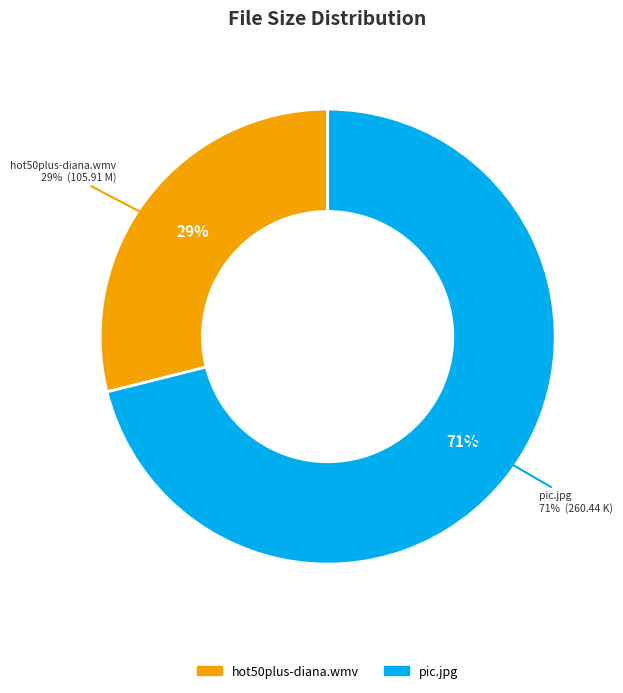

Which category has the biggest portion of the pie?

pic.jpg